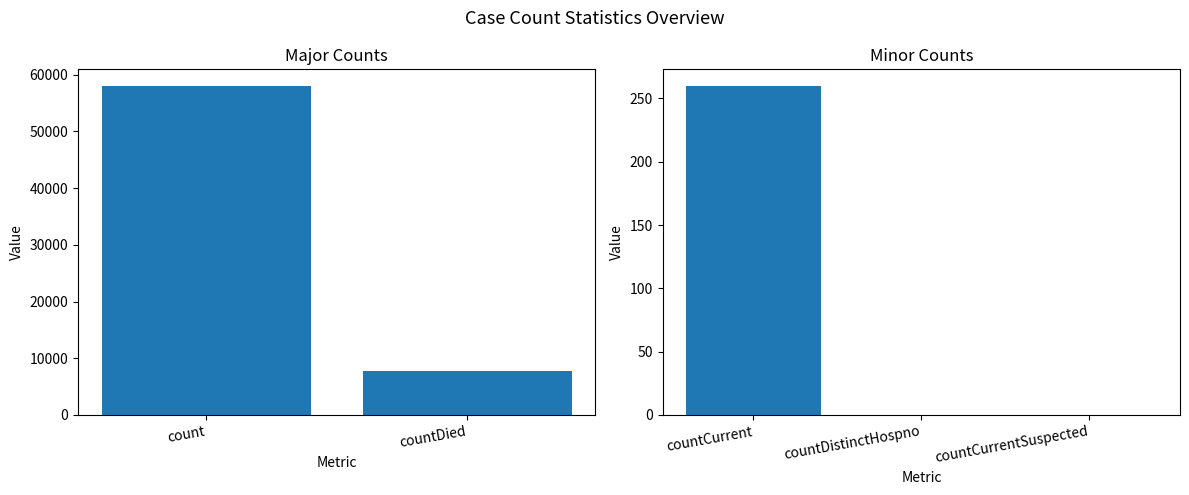

Are the bars horizontal?

No